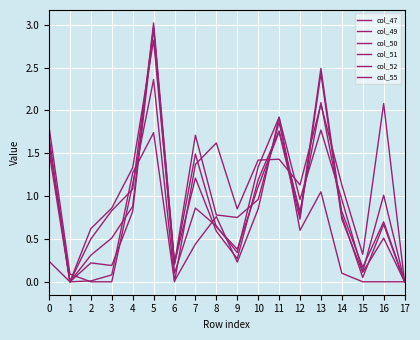

The value of col_51 at 13 is 4.1. True or false?

False